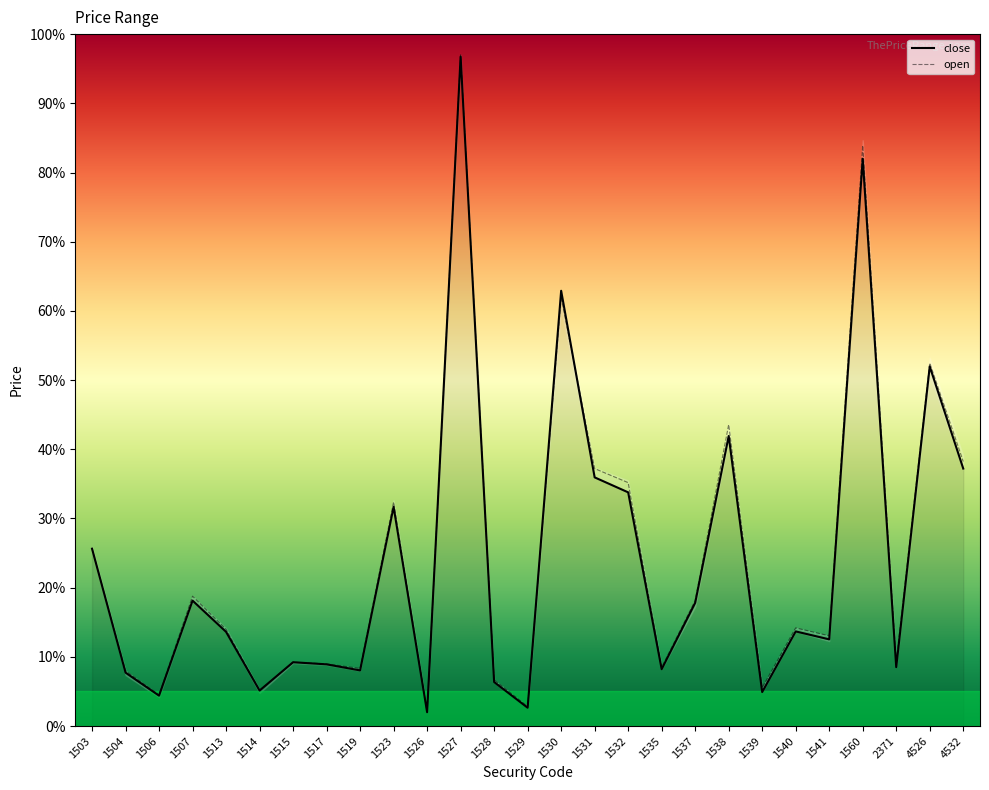

At how many categories does at least one series exceed 67?

2